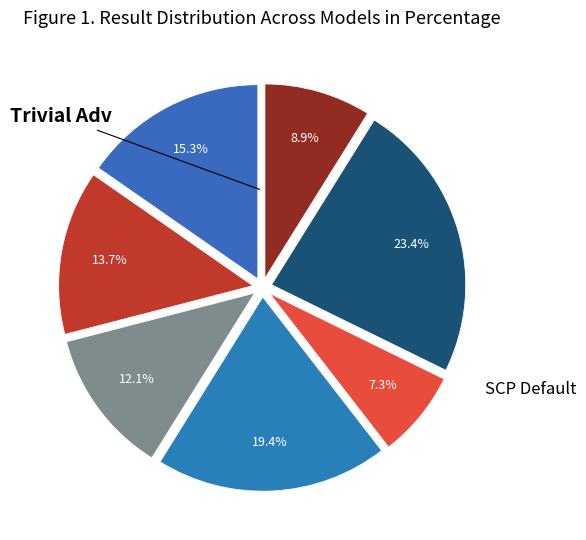

How many slices are in this pie chart?

7